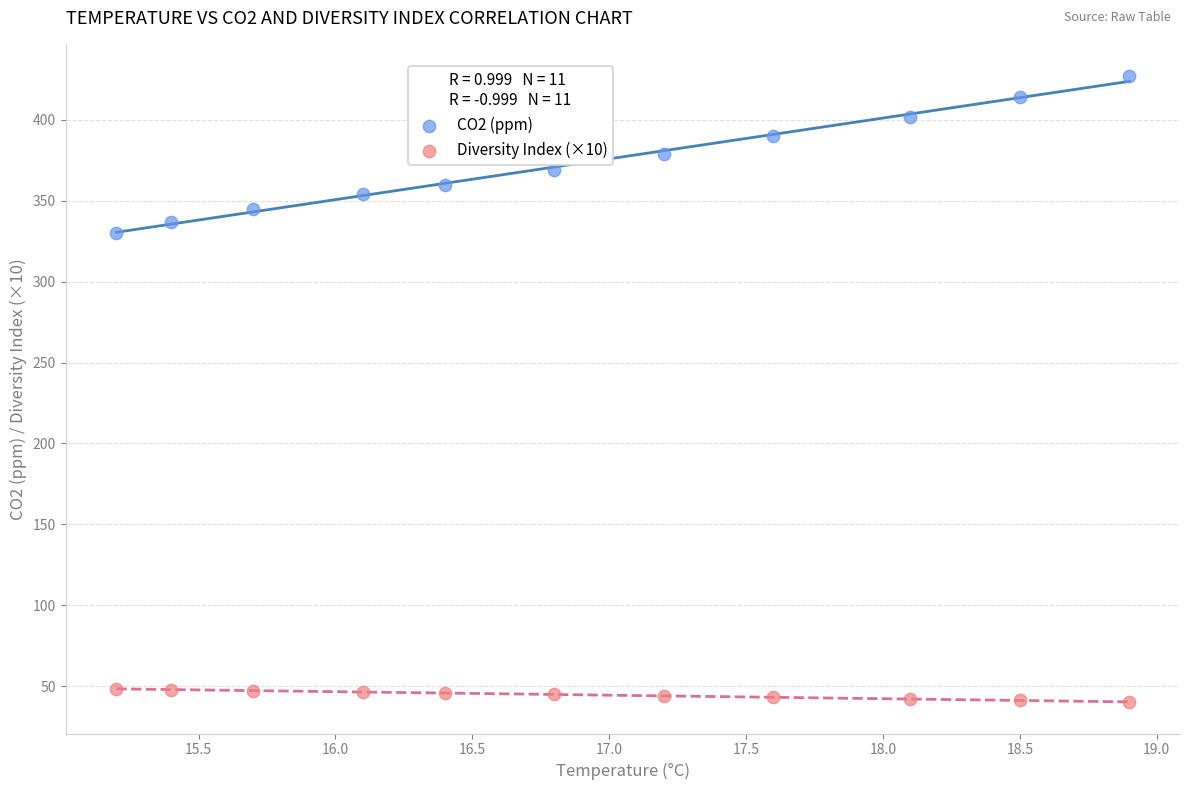

Which series has the largest Y range (max minus min)?

CO2 (ppm)